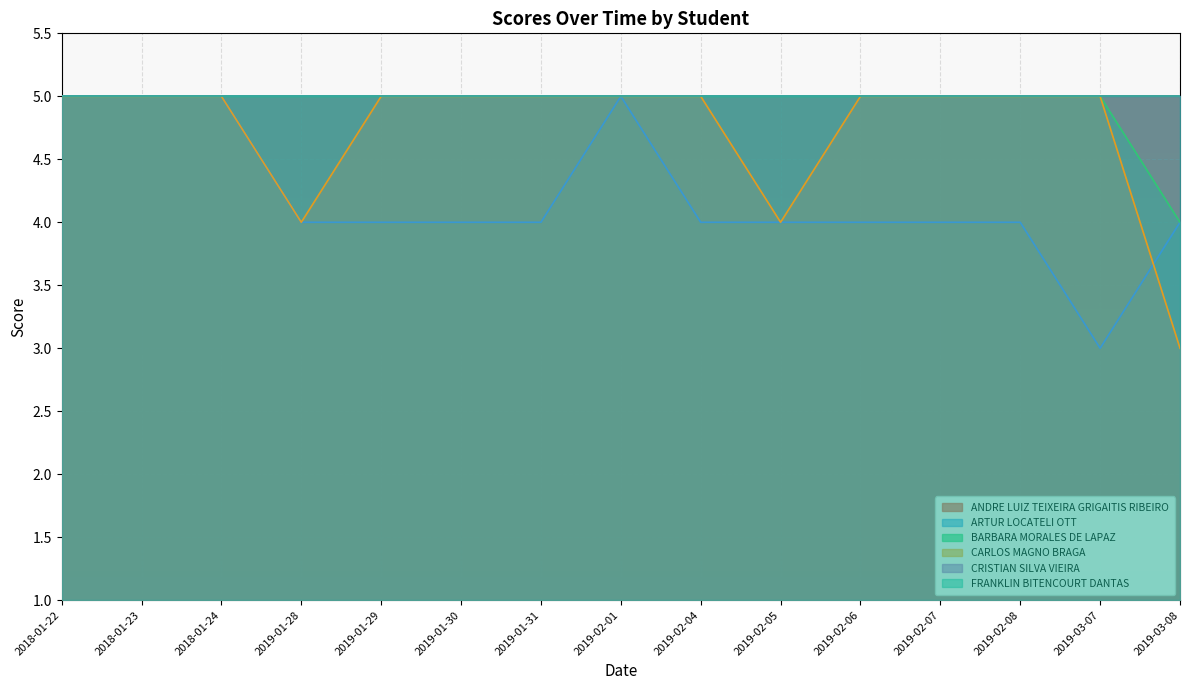

How many values in the ARTUR LOCATELI OTT series exceed 4?

4